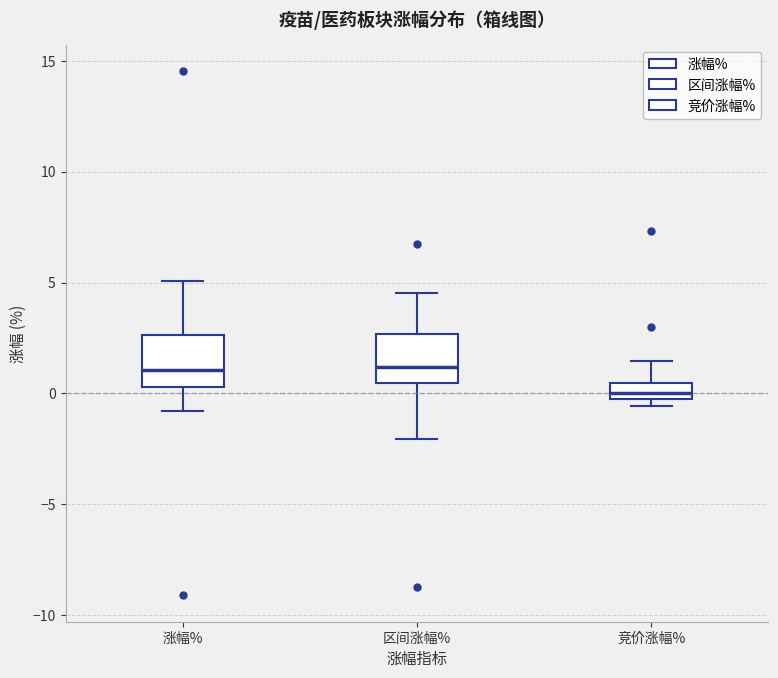

Which box has the lowest median line?

竞价涨幅%